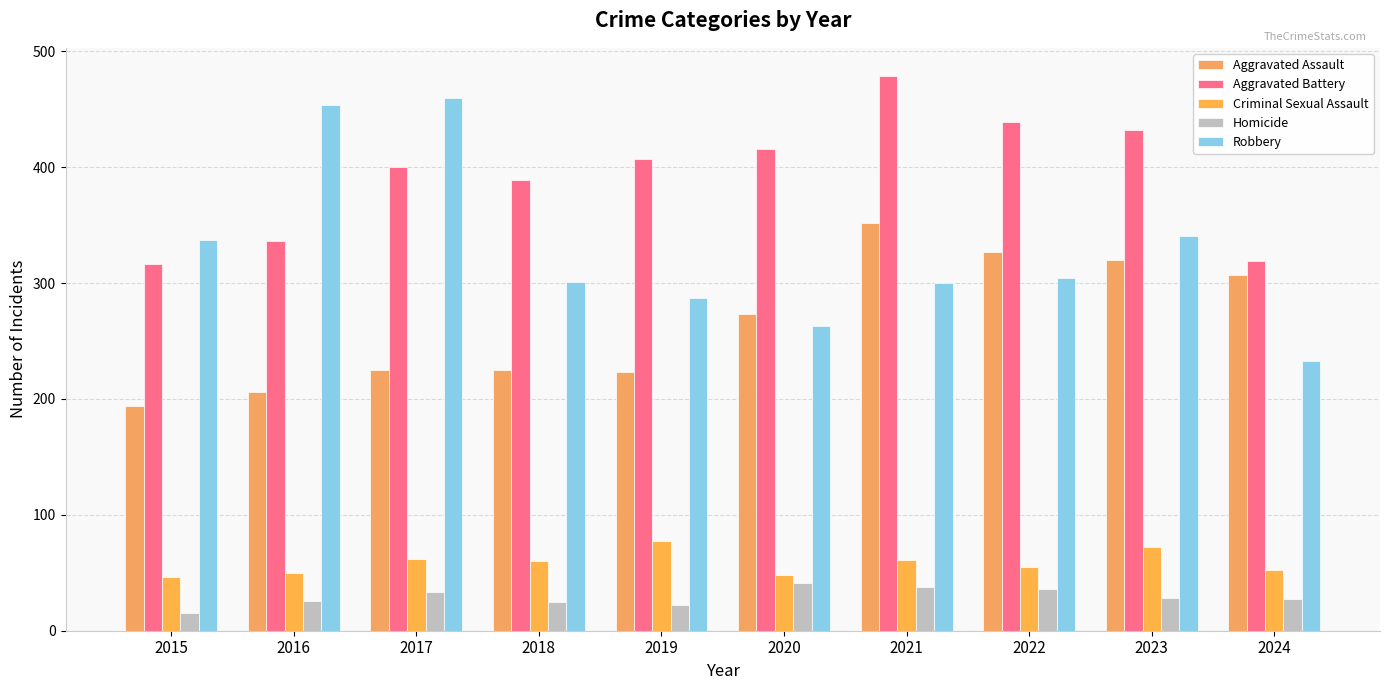

Where does the Criminal Sexual Assault series first go above 60?

2017